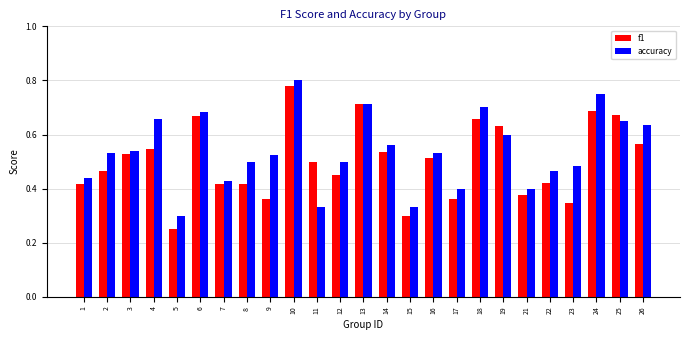

What is the total value across all series at 1?

0.9